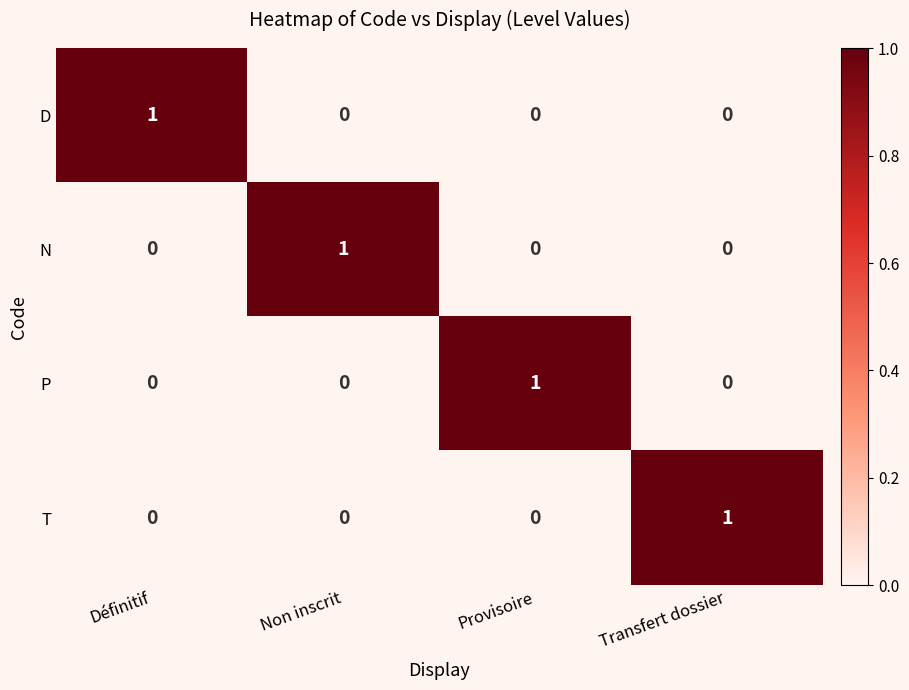

Is it true that P equals 0 at Non inscrit?

True